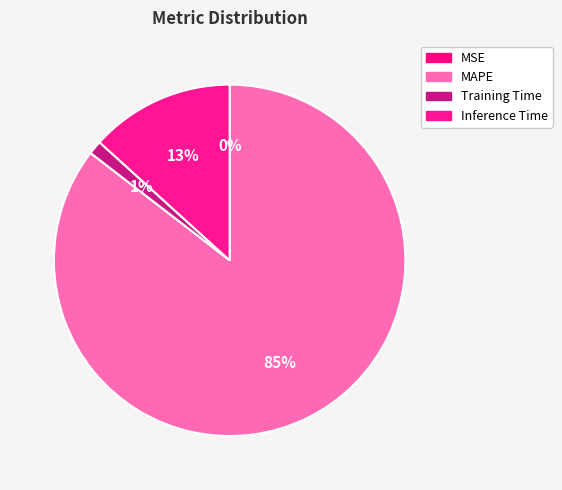

To the nearest percent, what portion does Inference Time represent?

13%